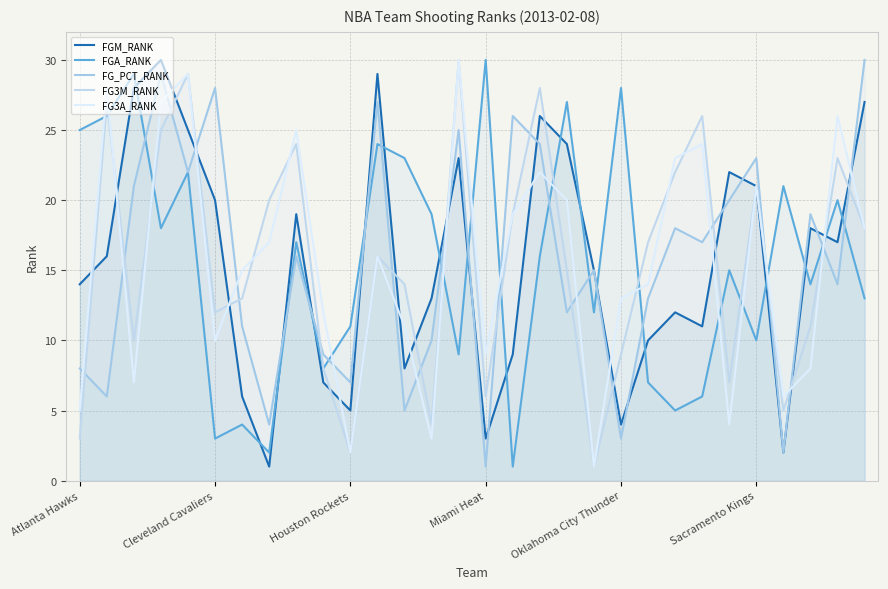

How many data points in FGA_RANK are less than 16?

15